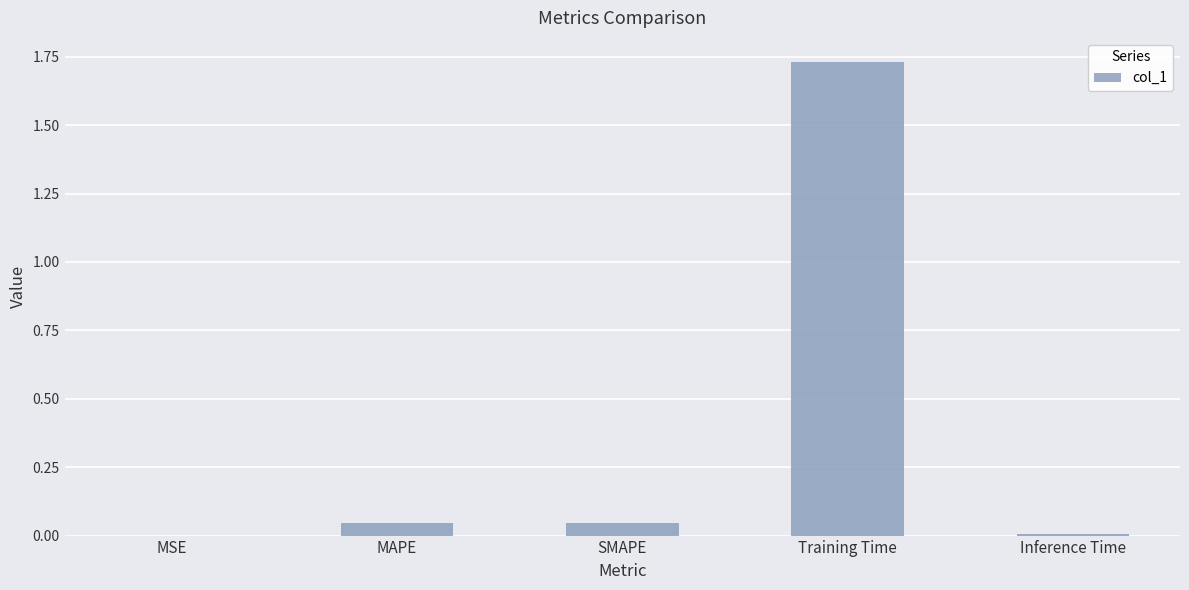

At which category does the chart reach its peak across all series?

Training Time